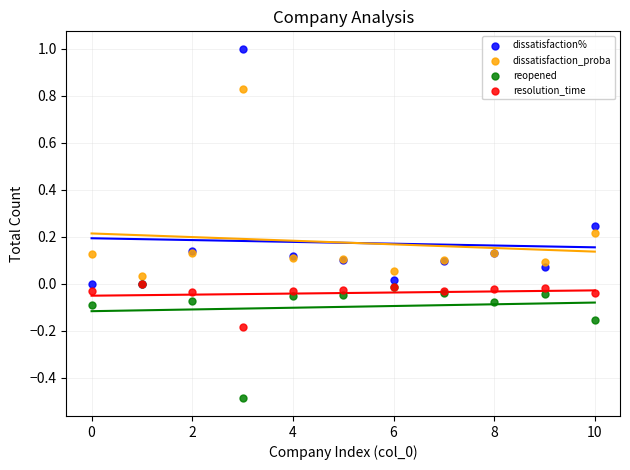

Which series contains the lowest Y value?

reopened